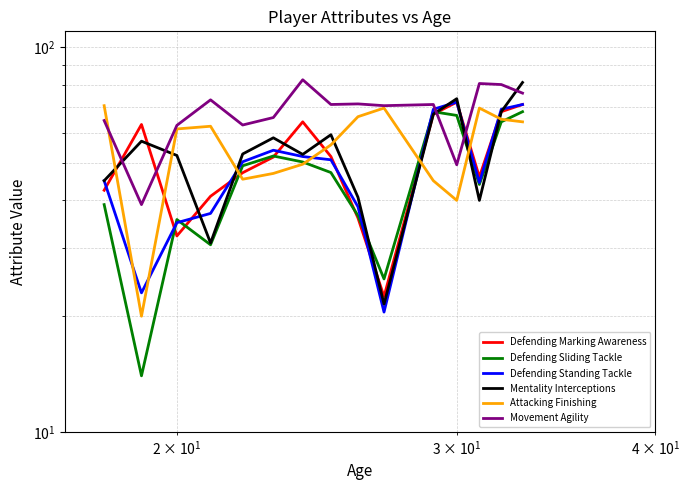

What is the maximum value for Defending Standing Tackle?

72.0